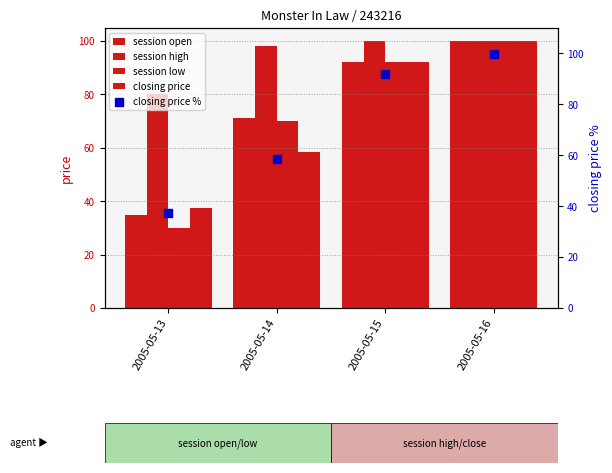

Which series has the largest Y range (max minus min)?

session low